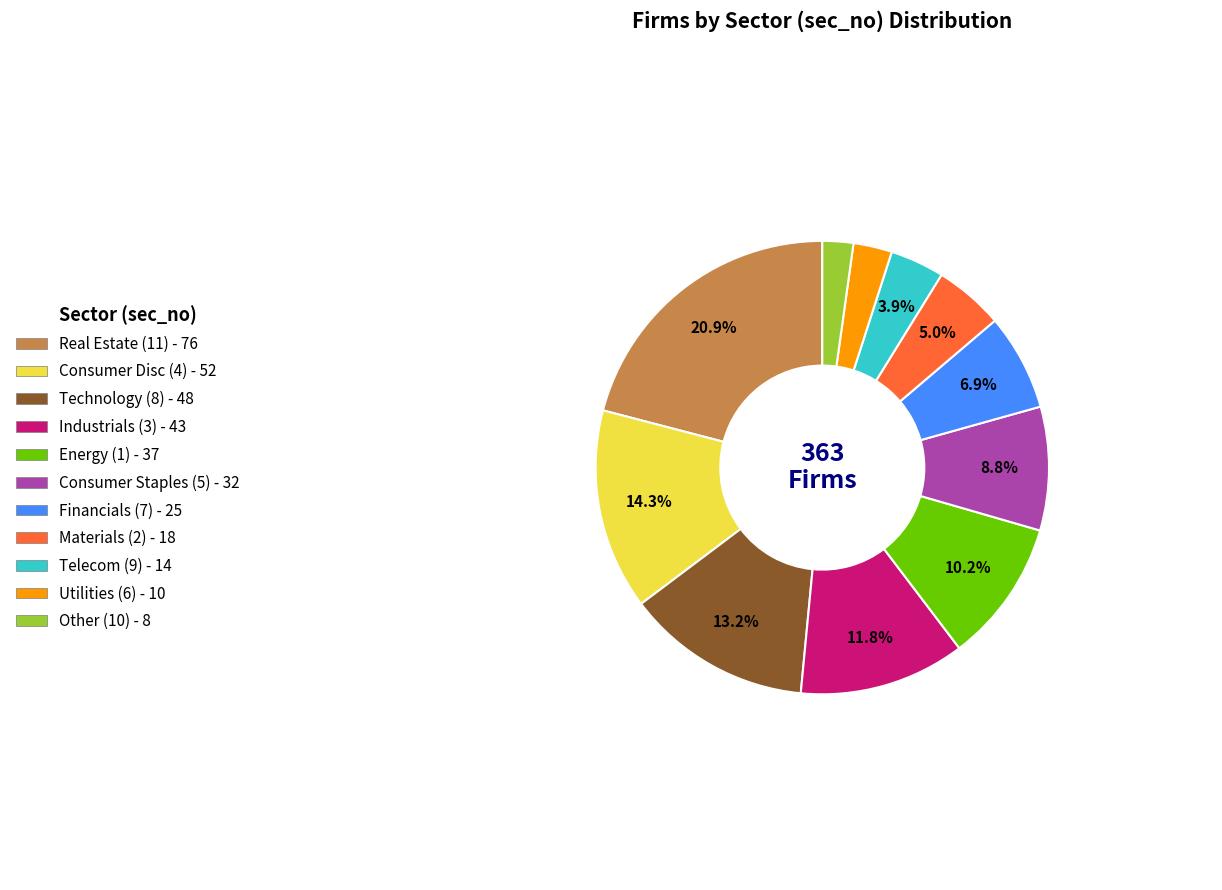

Is there any slice that represents more than half of the pie?

No